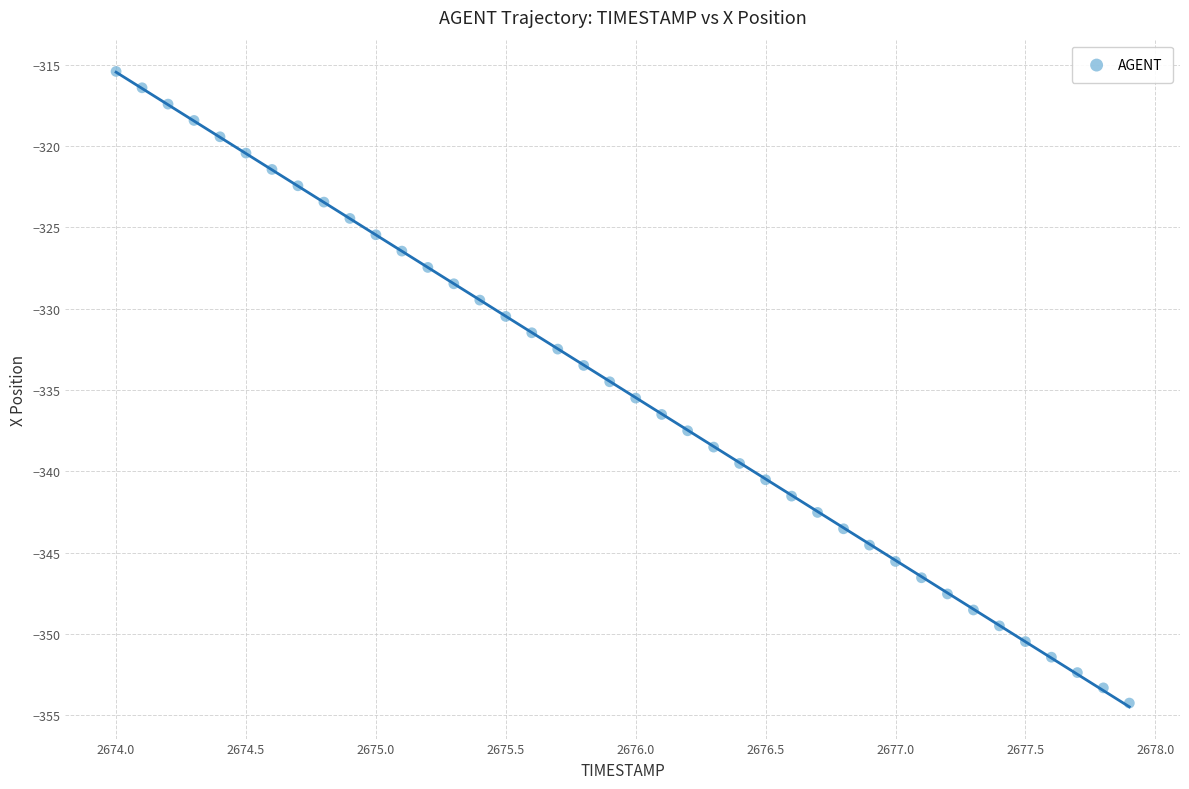

What is the range of X values (max minus min)?

3.9